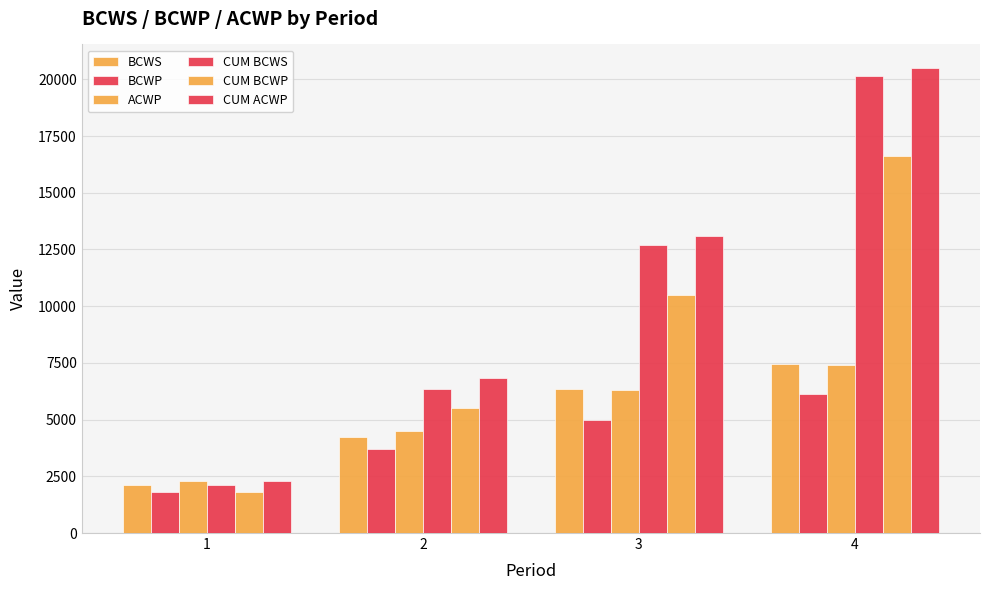

How many bars are there in each group?

6